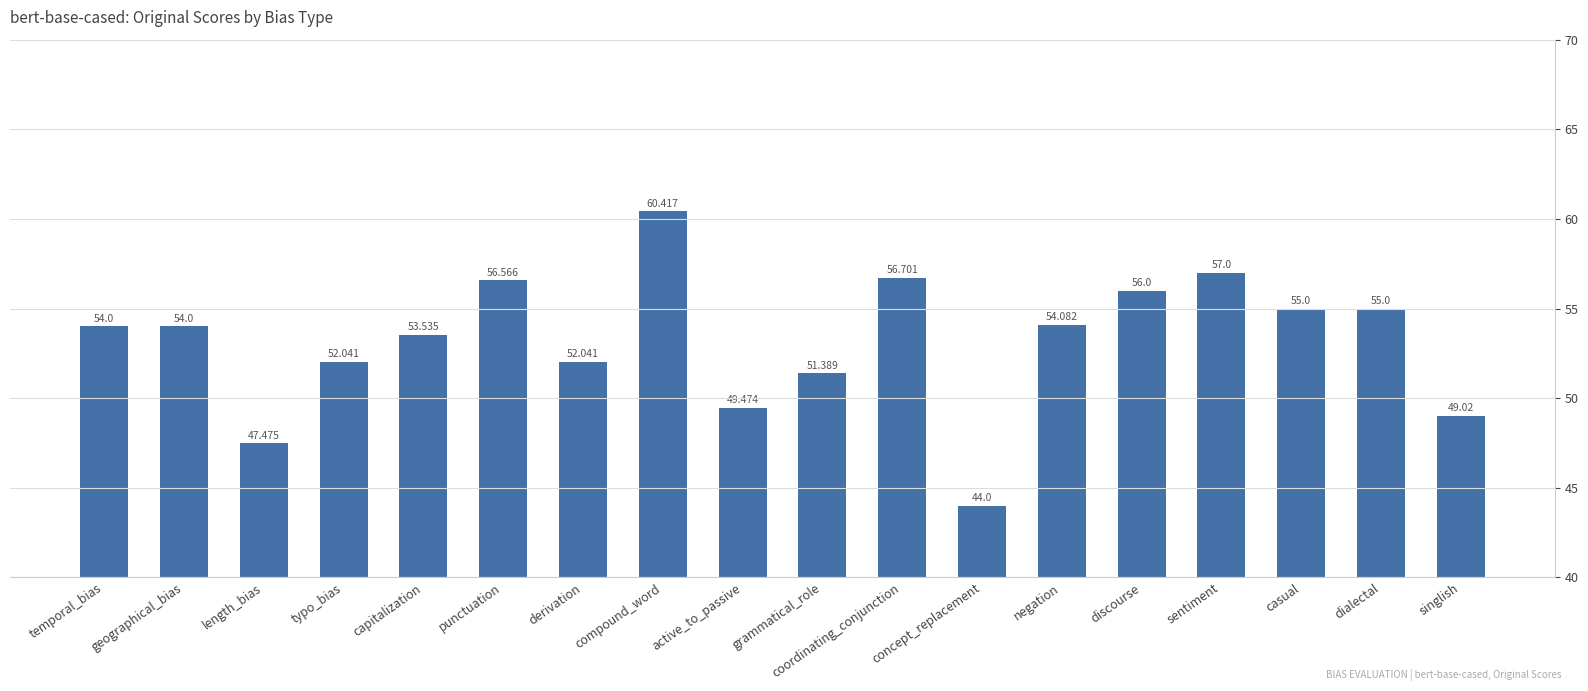

Rank the categories by value from highest to lowest.

compound_word, sentiment, coordinating_conjunction, punctuation, discourse, casual, dialectal, negation, temporal_bias, geographical_bias, capitalization, typo_bias, derivation, grammatical_role, active_to_passive, singlish, length_bias, concept_replacement